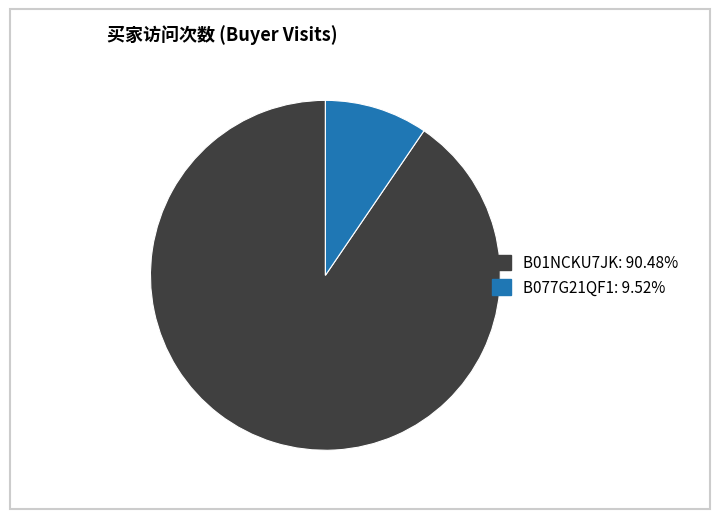

How many segments does this pie chart have?

2